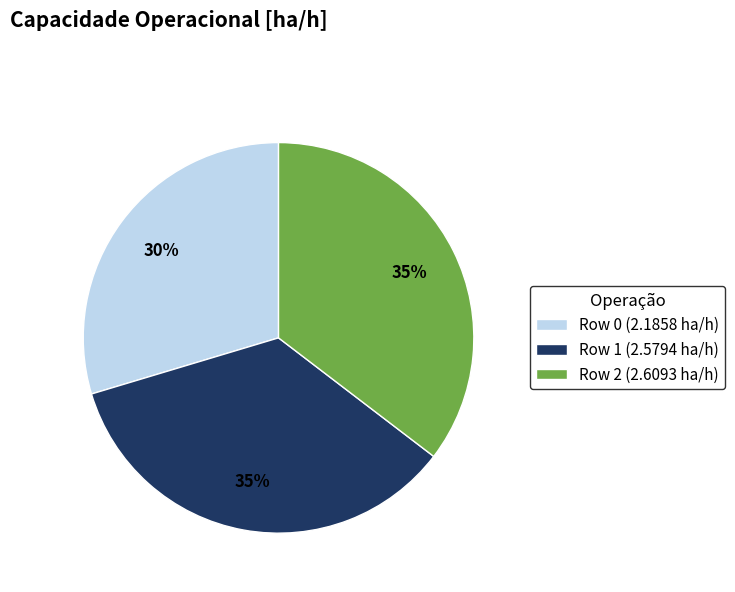

Which has a higher value, Row 0 (2.1858 ha/h) or Row 2 (2.6093 ha/h)?

Row 2 (2.6093 ha/h)